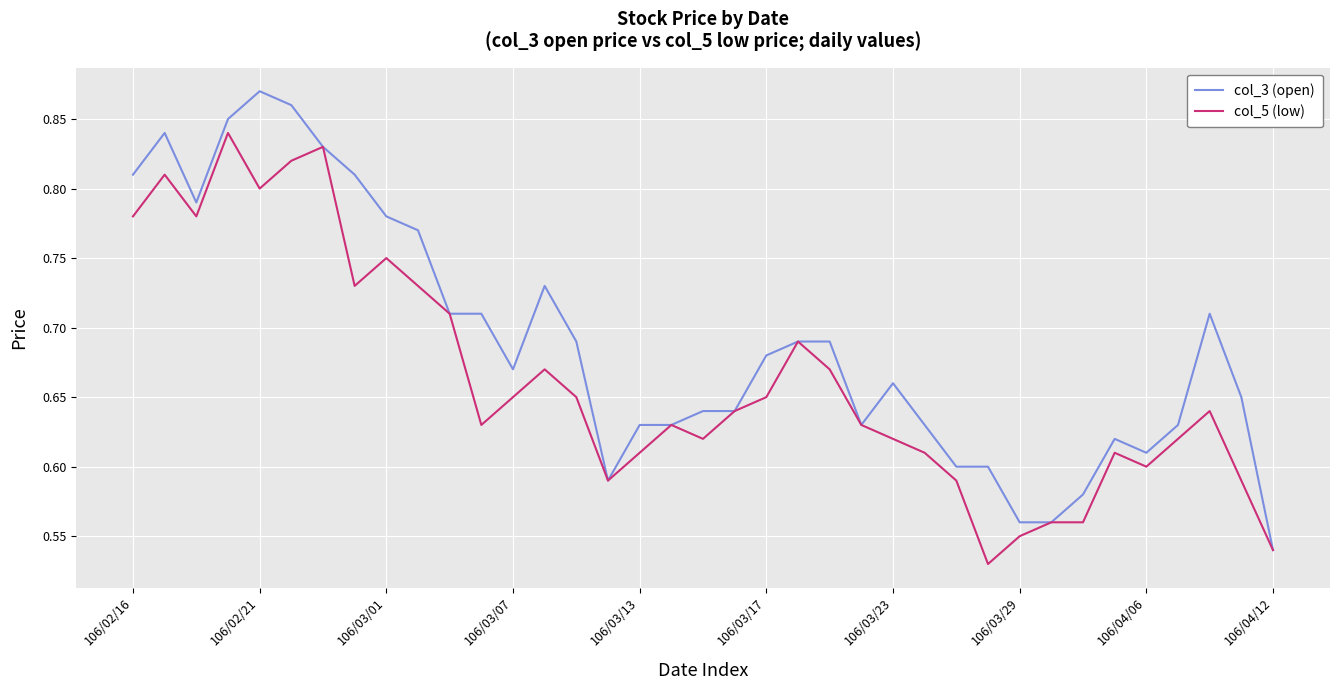

List the series in order of their peak value, highest first.

col_3 (open), col_5 (low)